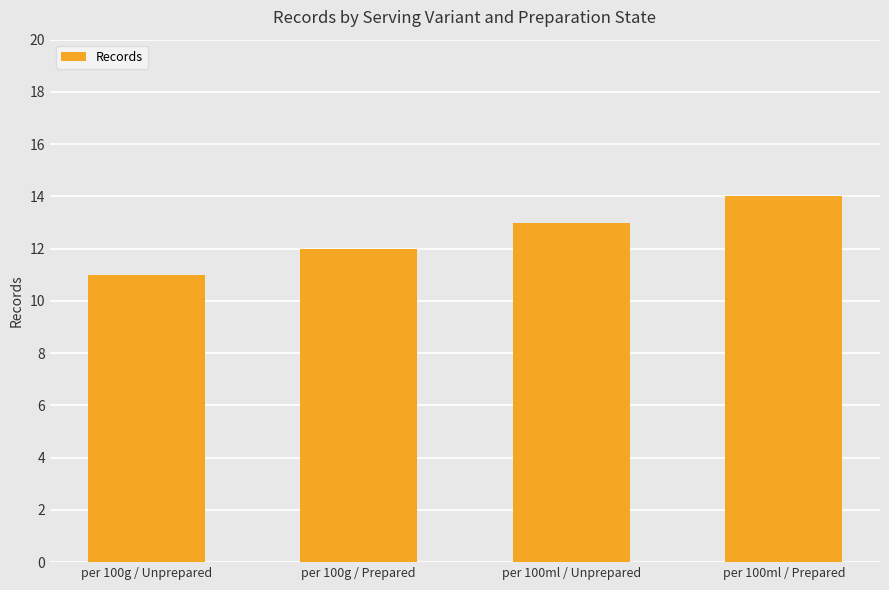

What is the label of the 2nd bar from the right?

per 100ml / Unprepared